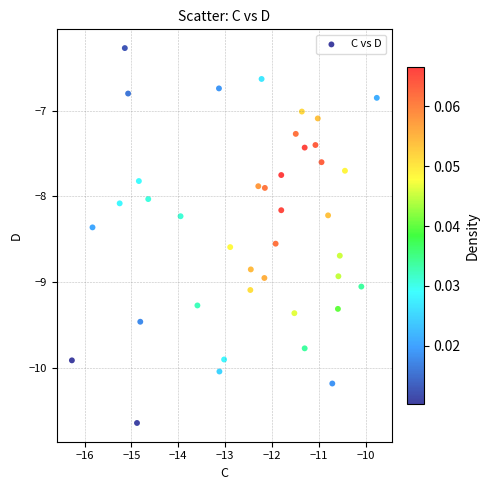

What is the range of X values (max minus min)?

6.5